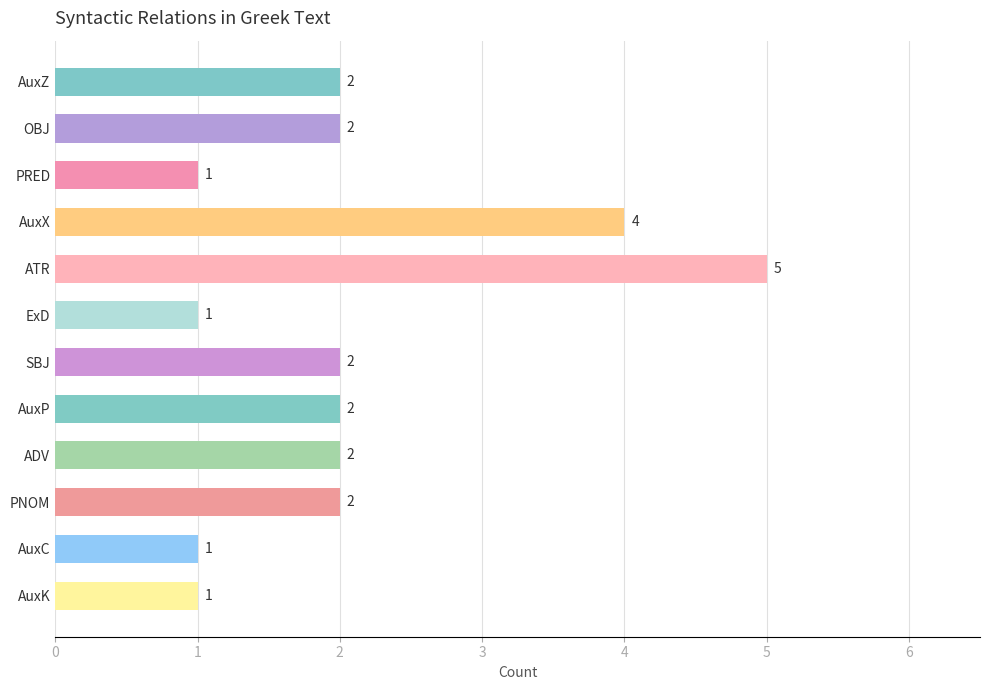

The value at SBJ is 2. True or false?

True